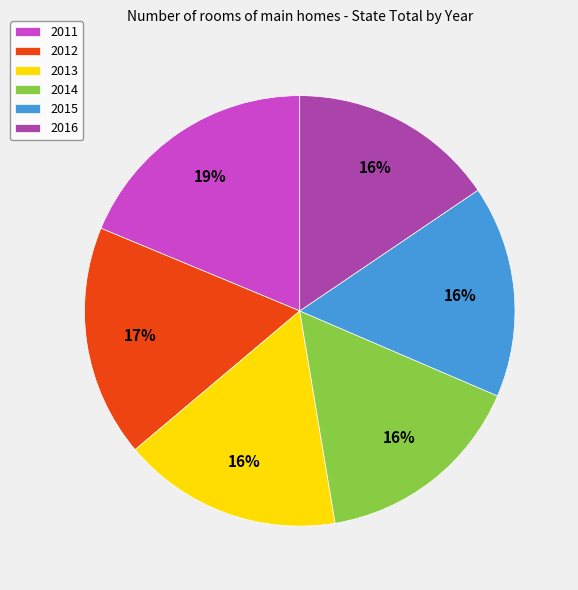

Is there a majority slice in this chart?

No